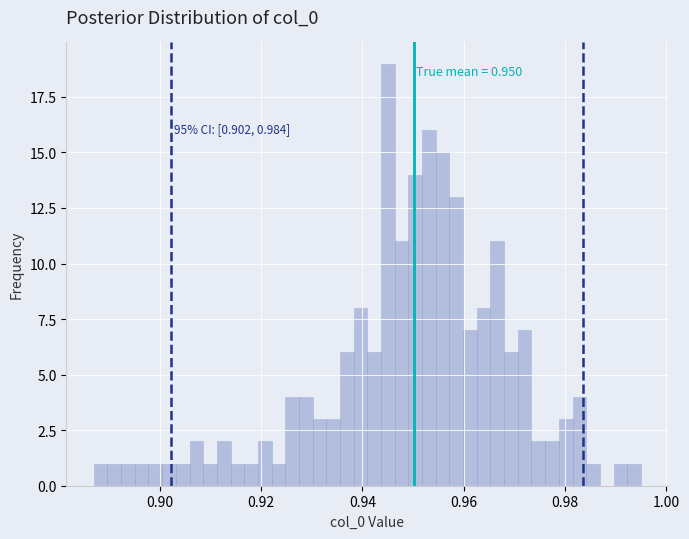

Read against the x-axis, roughly where is the centre of the tallest bar?

0.946